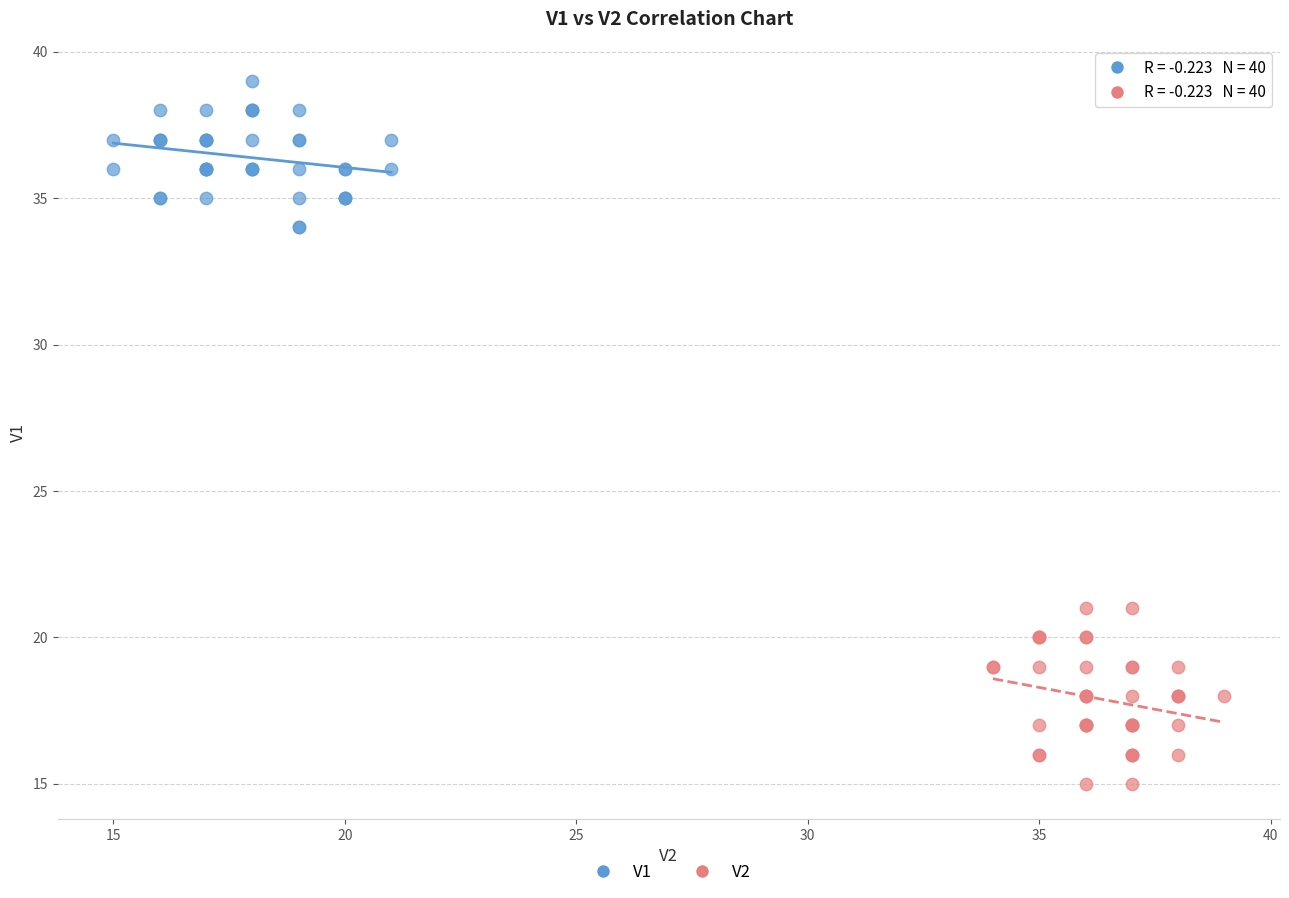

Which series has the widest spread of Y values?

V2